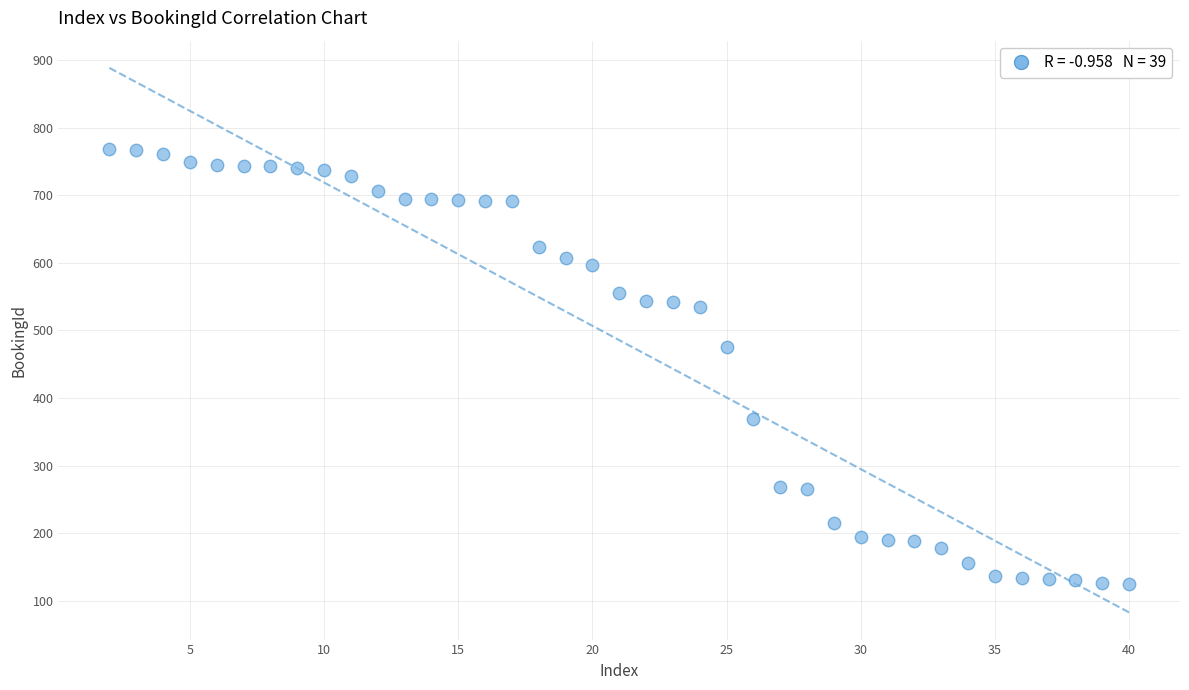

What is the range of X values (max minus min)?

38